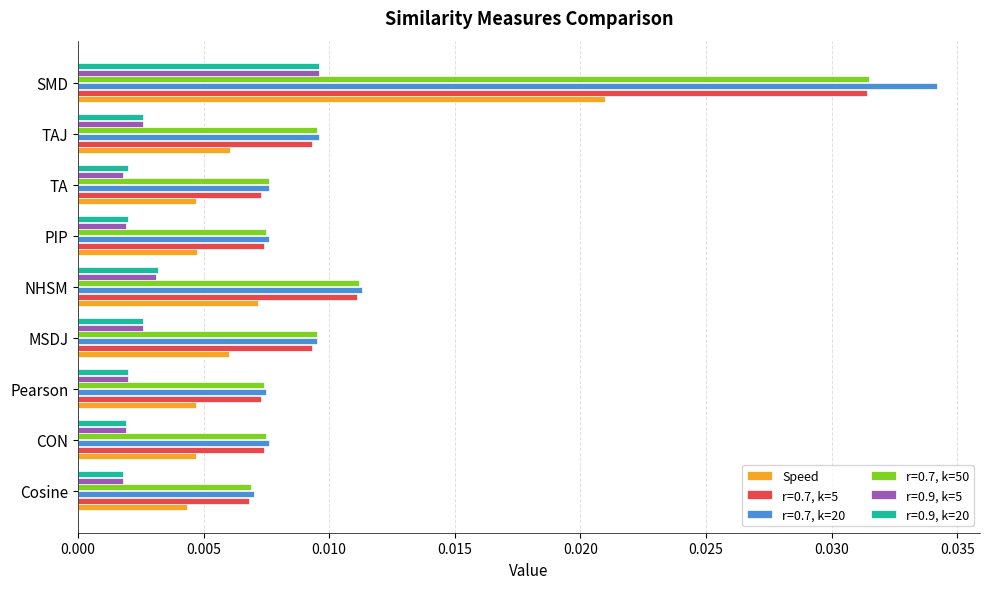

Which label corresponds to the largest value in the chart?

SMD